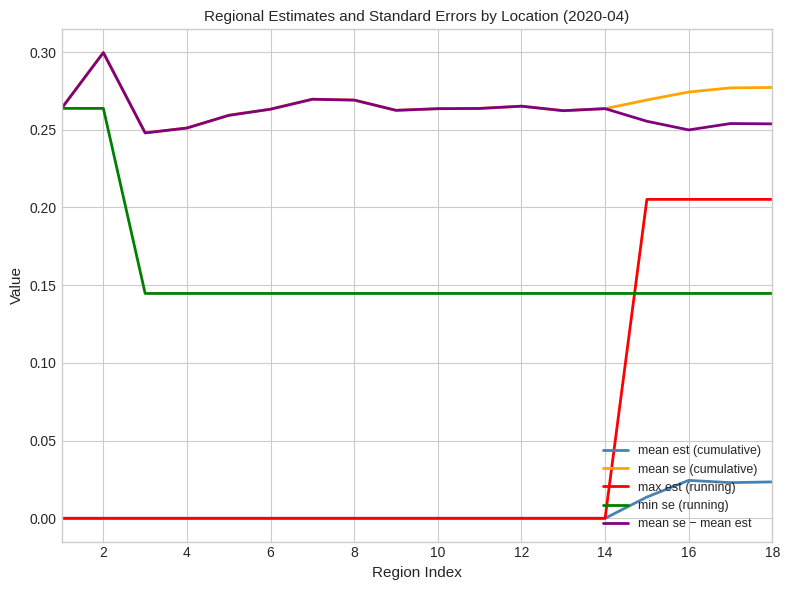

True or false: mean se (cumulative) and max est (running) cross at least once.

False